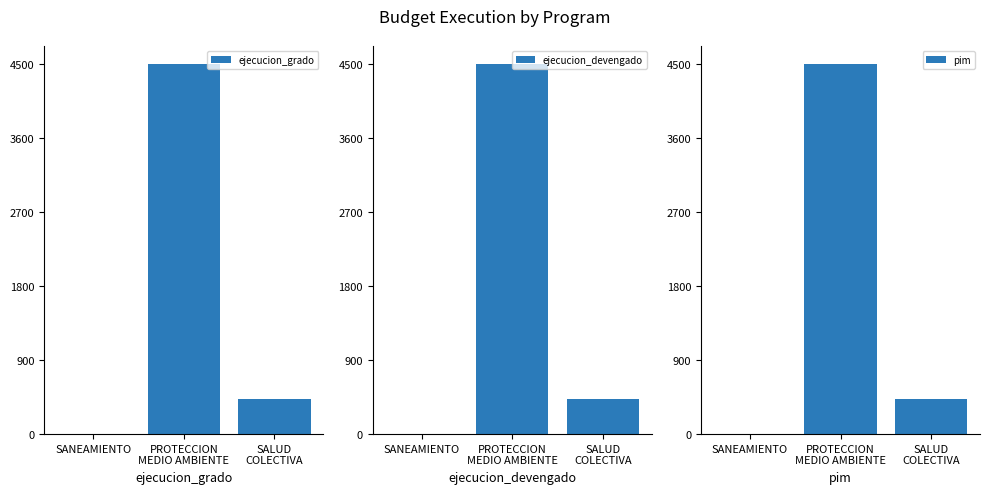

The value of ejecucion_devengado at SALUD
COLECTIVA is 292. True or false?

False